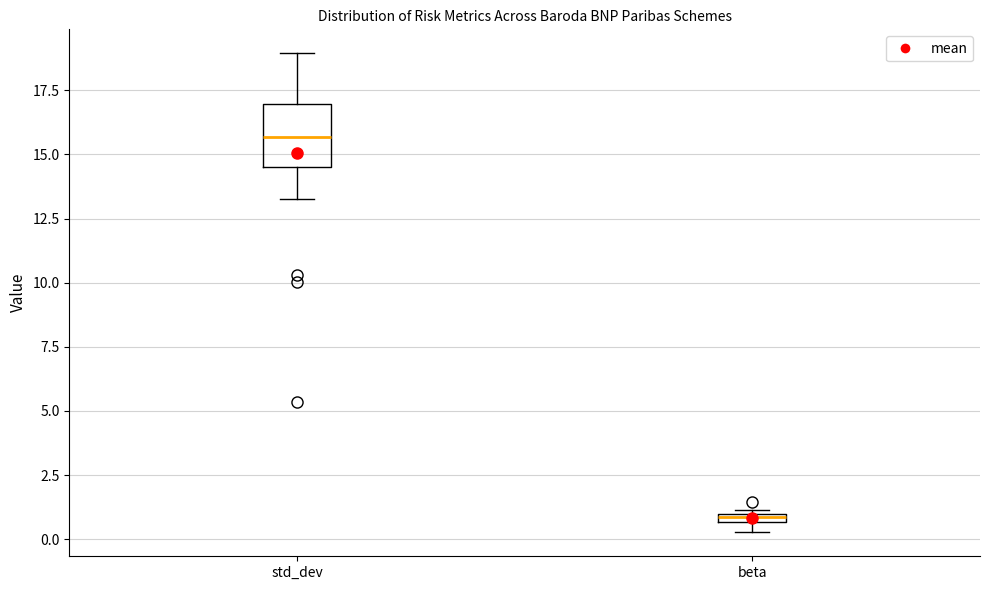

Which box's median line is the lowest?

beta